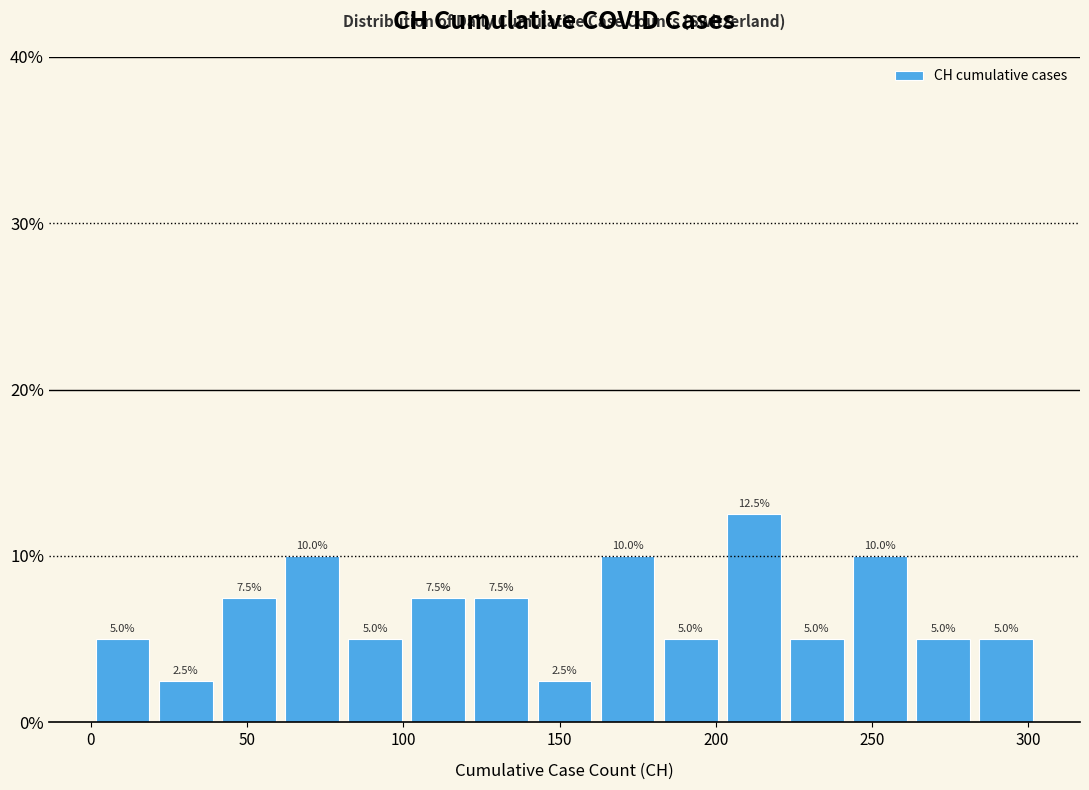

Over which range of the x-axis is the bar tallest?

200 to 220